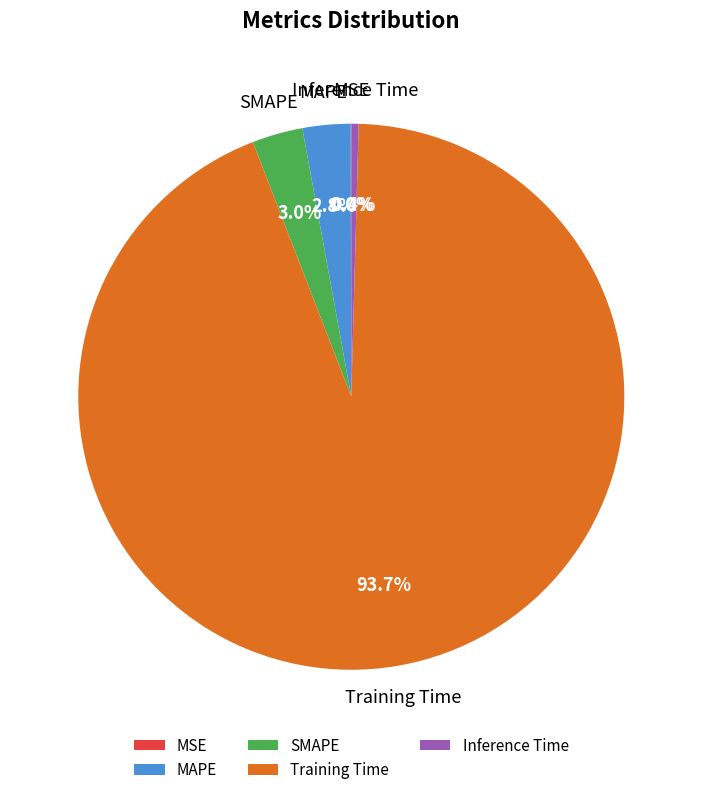

To the nearest percent, what is the average slice percentage?

20%